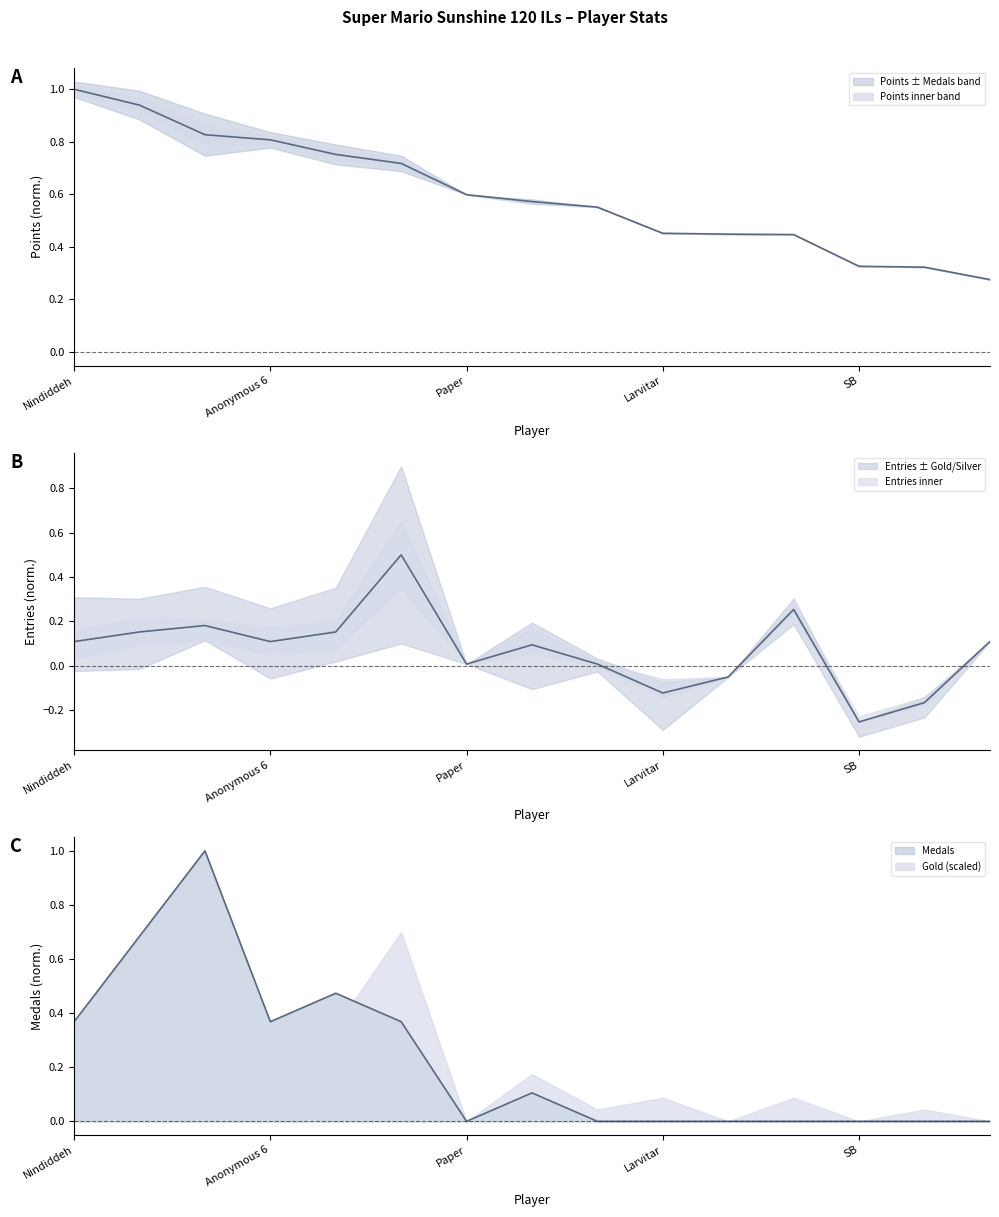

The Medals series shows 1.0 at Sm27. True or false?

True